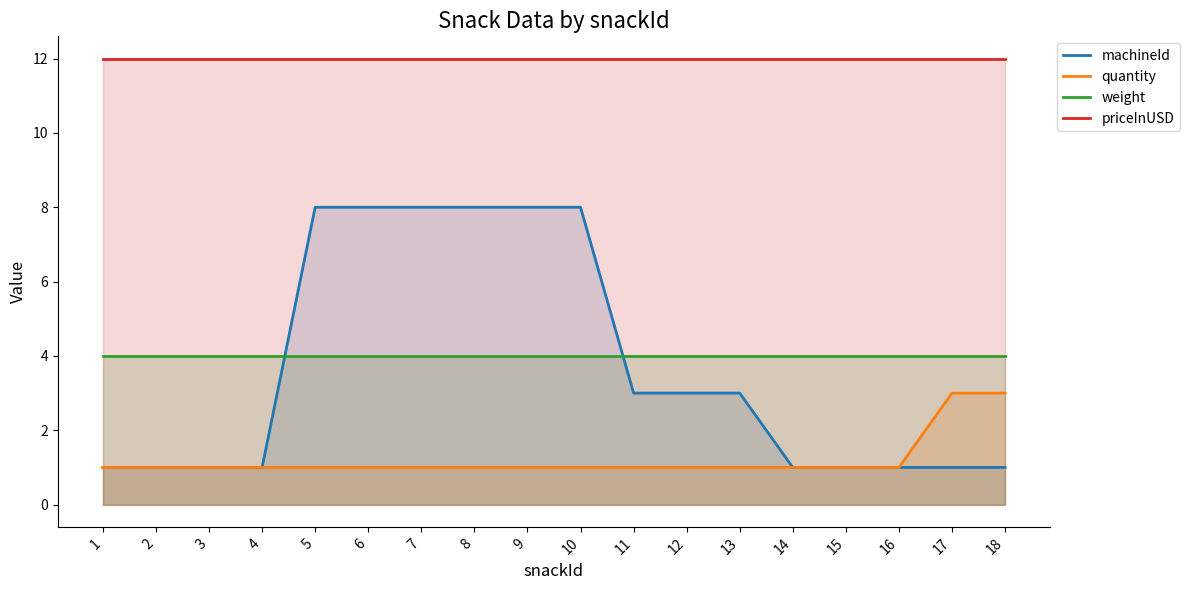

At which category does the chart reach its peak across all series?

1